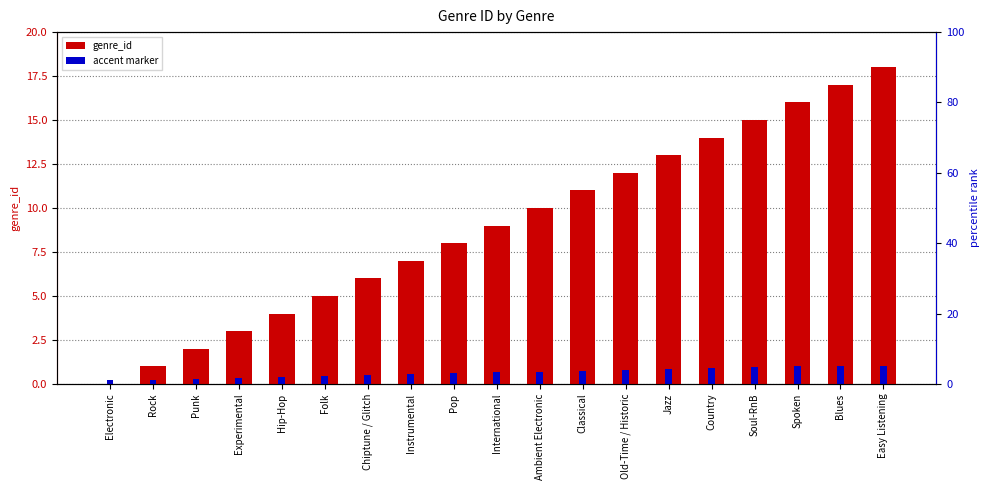

What is the value of the genre_id bar at the 18th from the left?

17.0